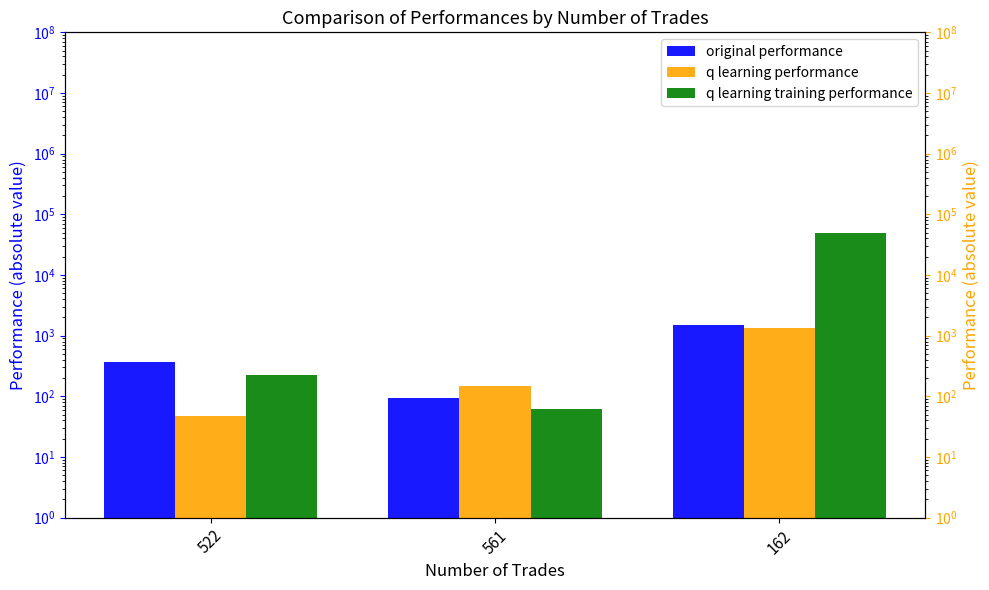

What is the spread (max minus min) of values at 522?

317.7